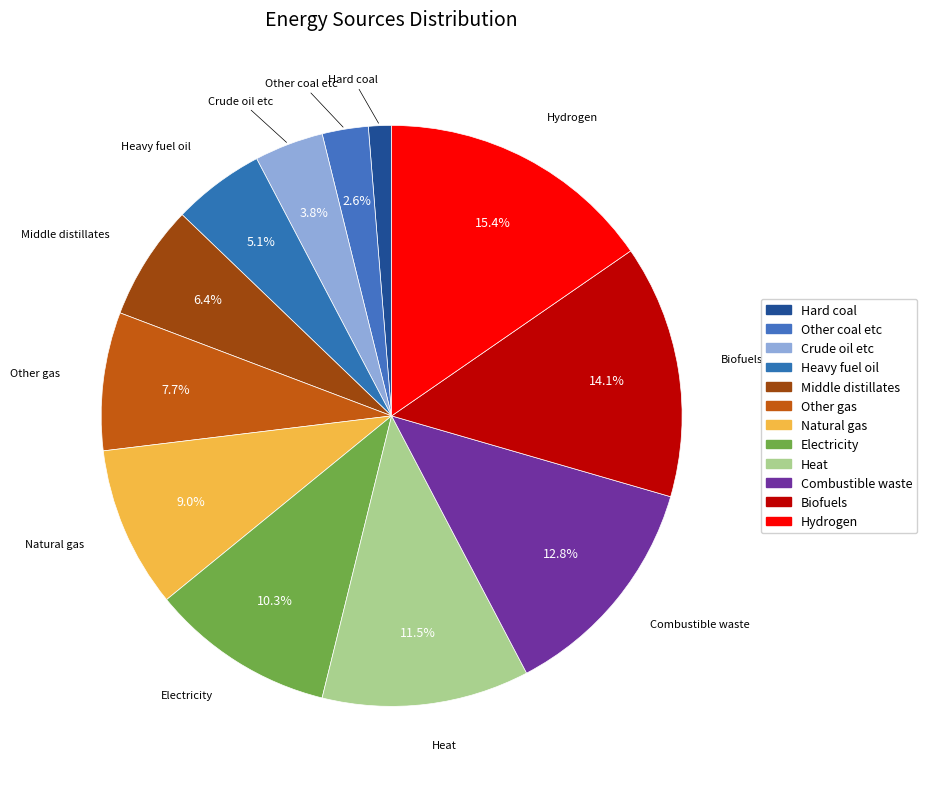

How many slices are in this pie chart?

12